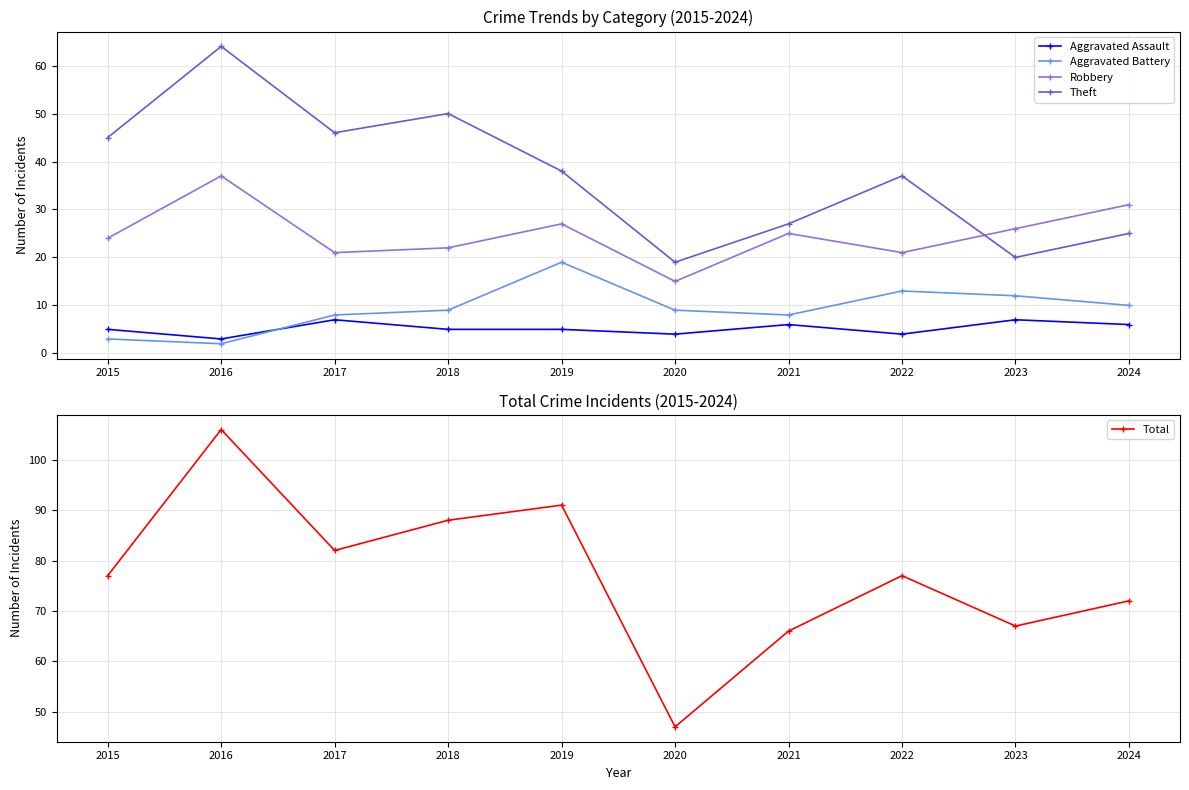

What is the lowest value of the Theft series?

19